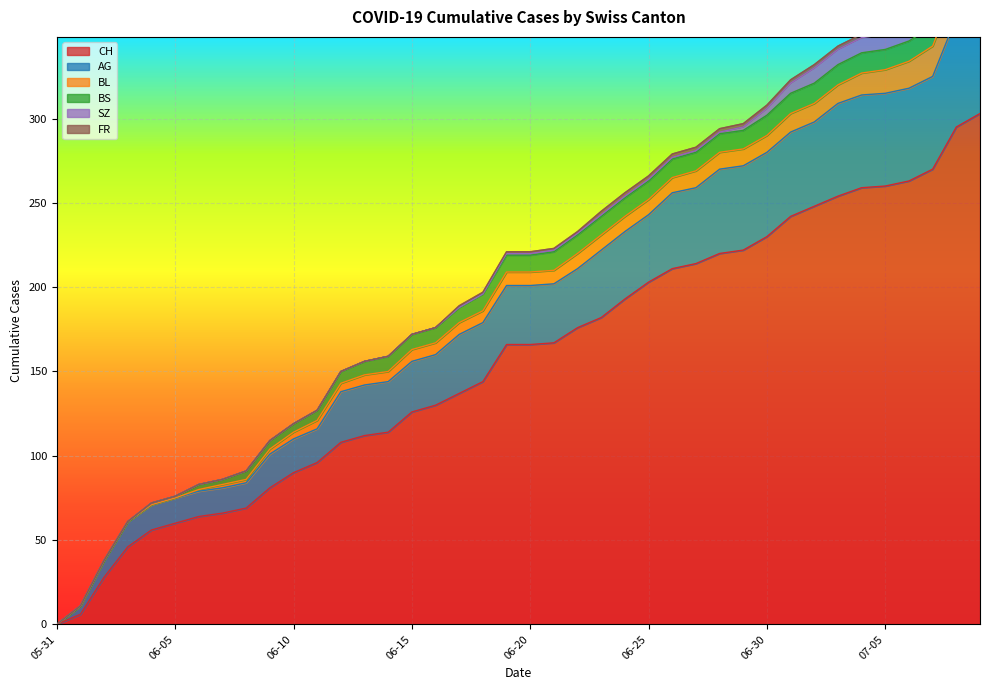

Between 2020-06-17 and 2020-06-11, which is larger?

2020-06-17